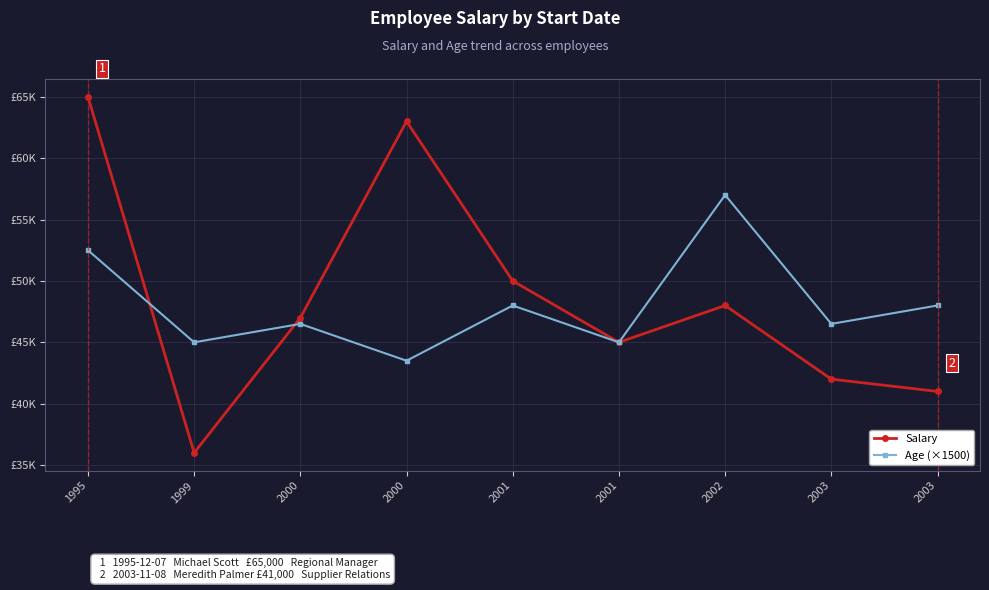

Does the chart have visible grid lines?

Yes